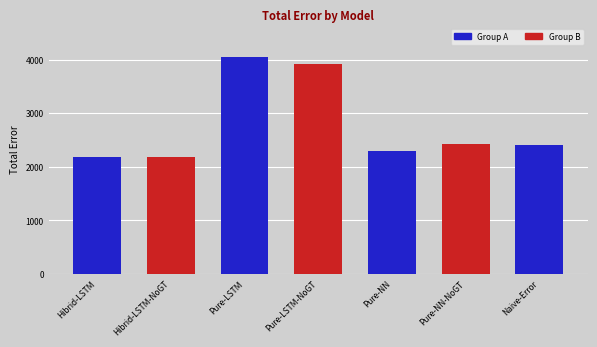

How many values are below 2396?

3